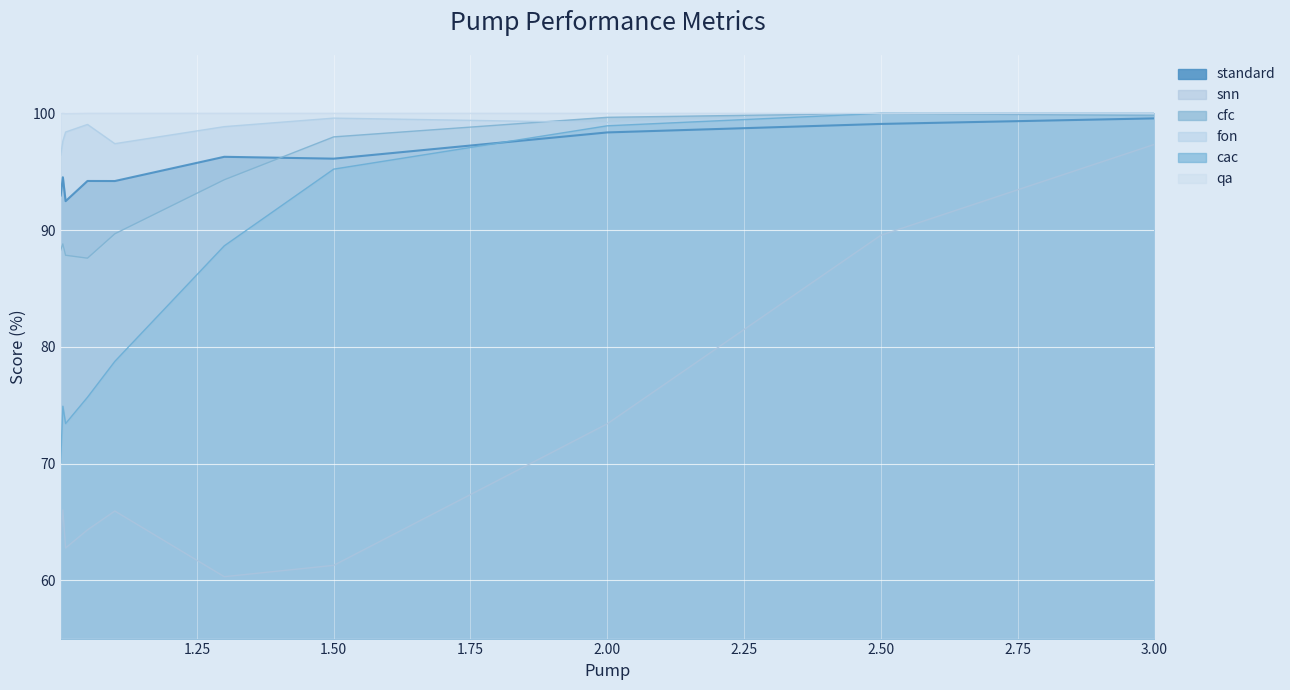

Where is cfc nearest to the value 93?

1.3